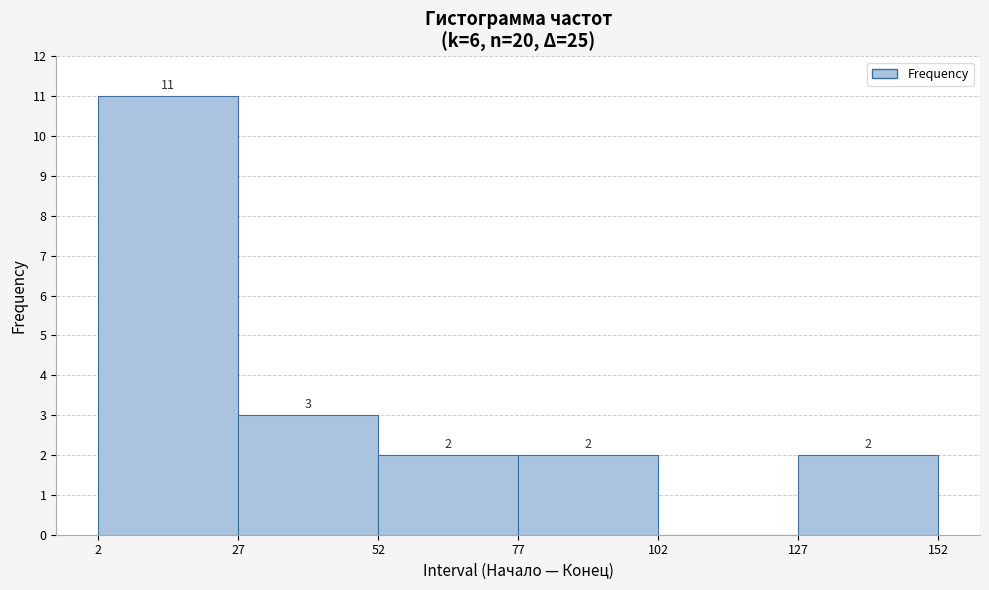

Over which range of the x-axis is the bar tallest?

2 to 27